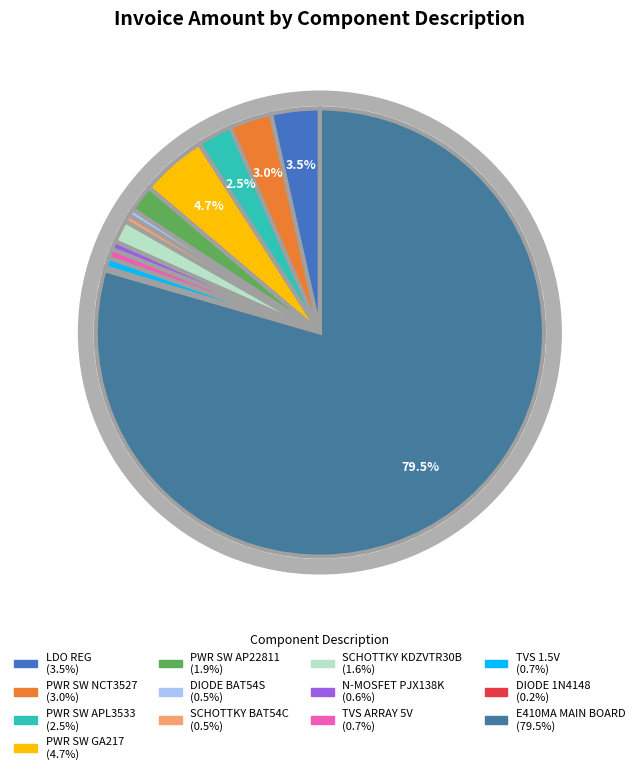

Do DIODE BAT54SDW SOT-363 and TVS ARRAY 5V/1.05PF SOT23-6L together represent more than half of the pie?

No